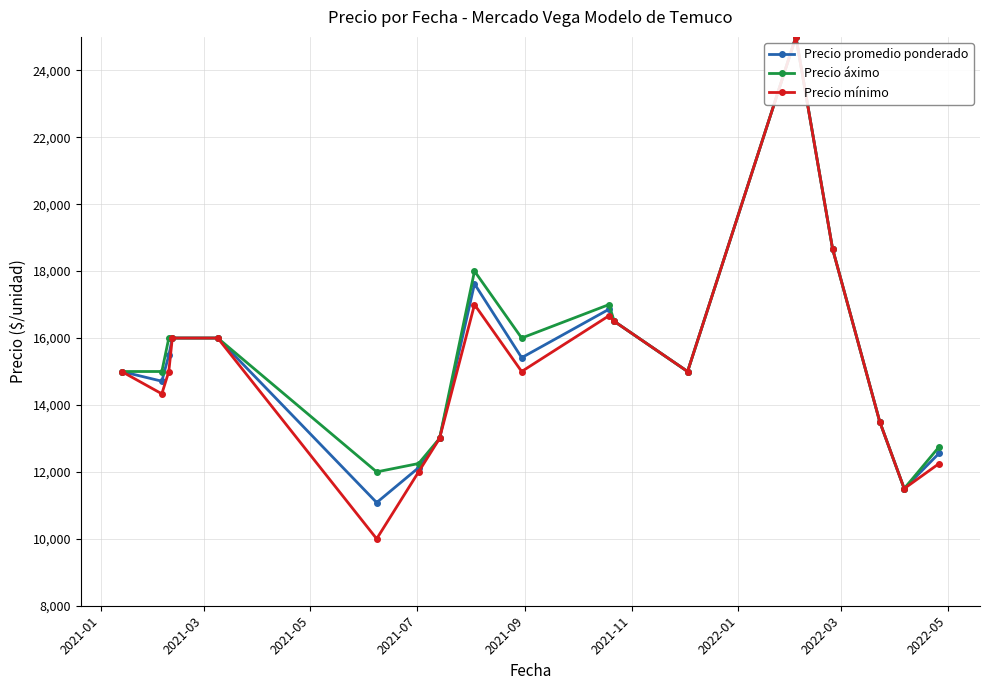

What is the value of the Precio promedio ponderado point at the 9th from the left?

17620.0